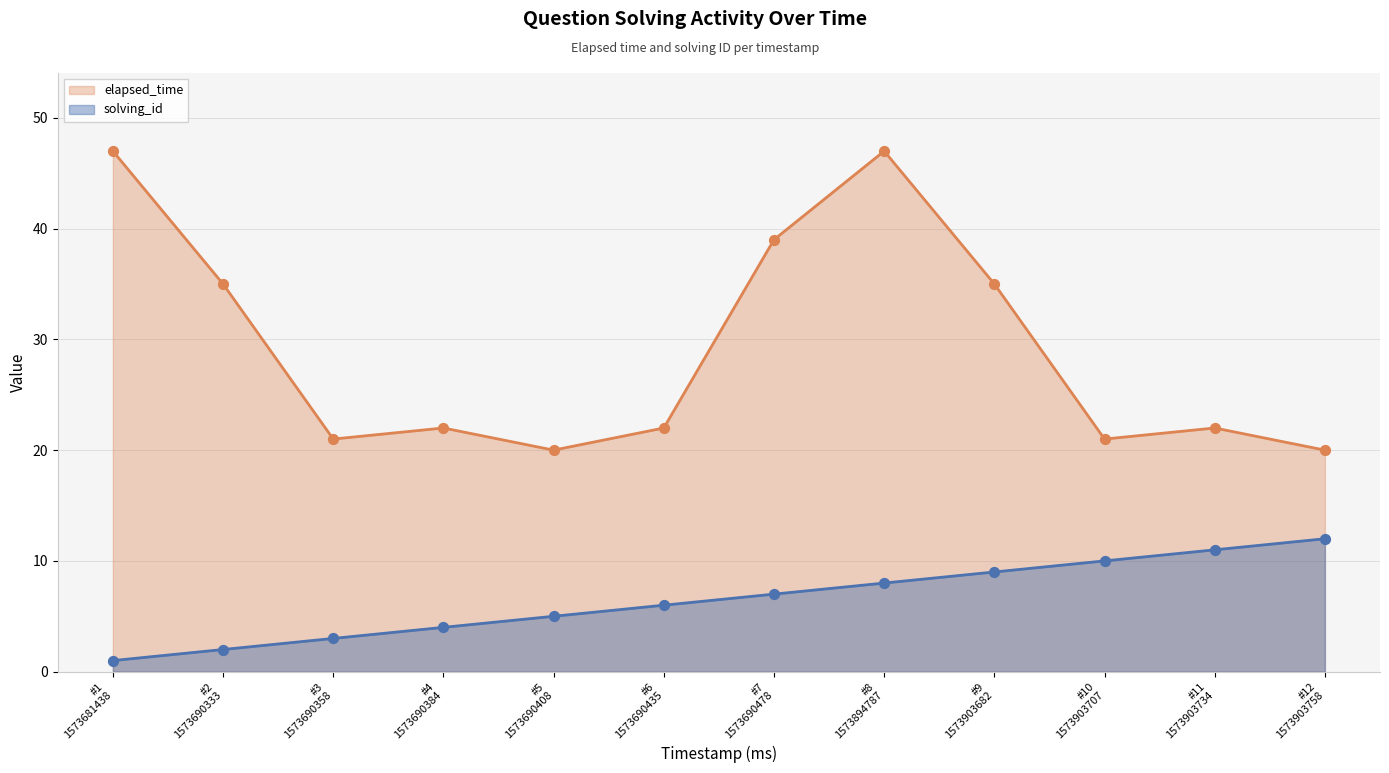

Which series has the largest total across all categories?

elapsed_time